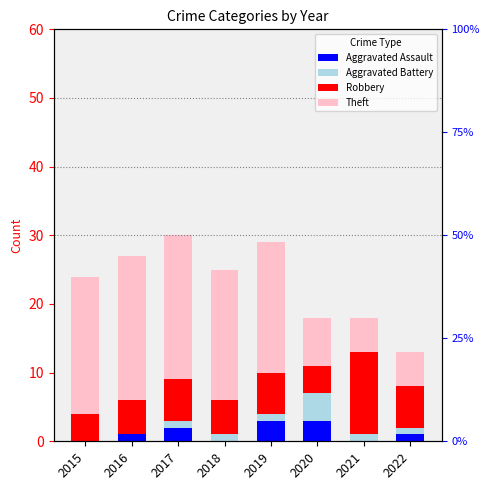

Rank the series at 2017 from highest to lowest value.

Theft, Robbery, Aggravated Assault, Aggravated Battery